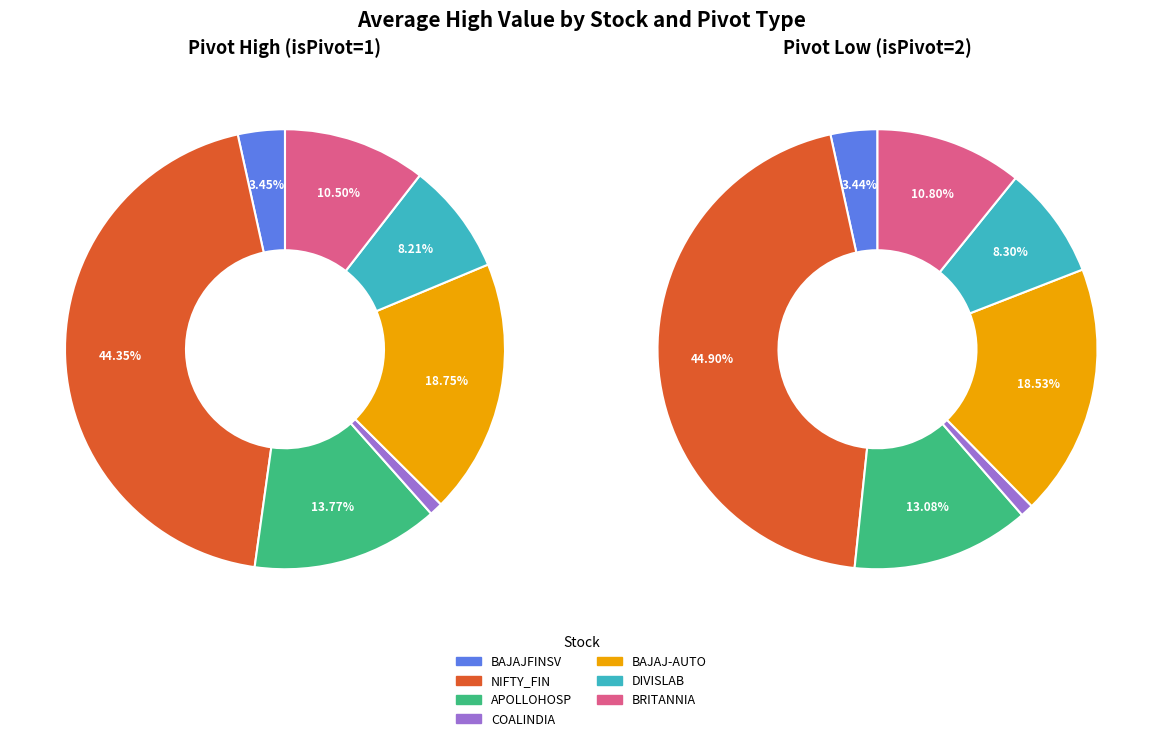

Is BRITANNIA.NS the majority of the pie?

No